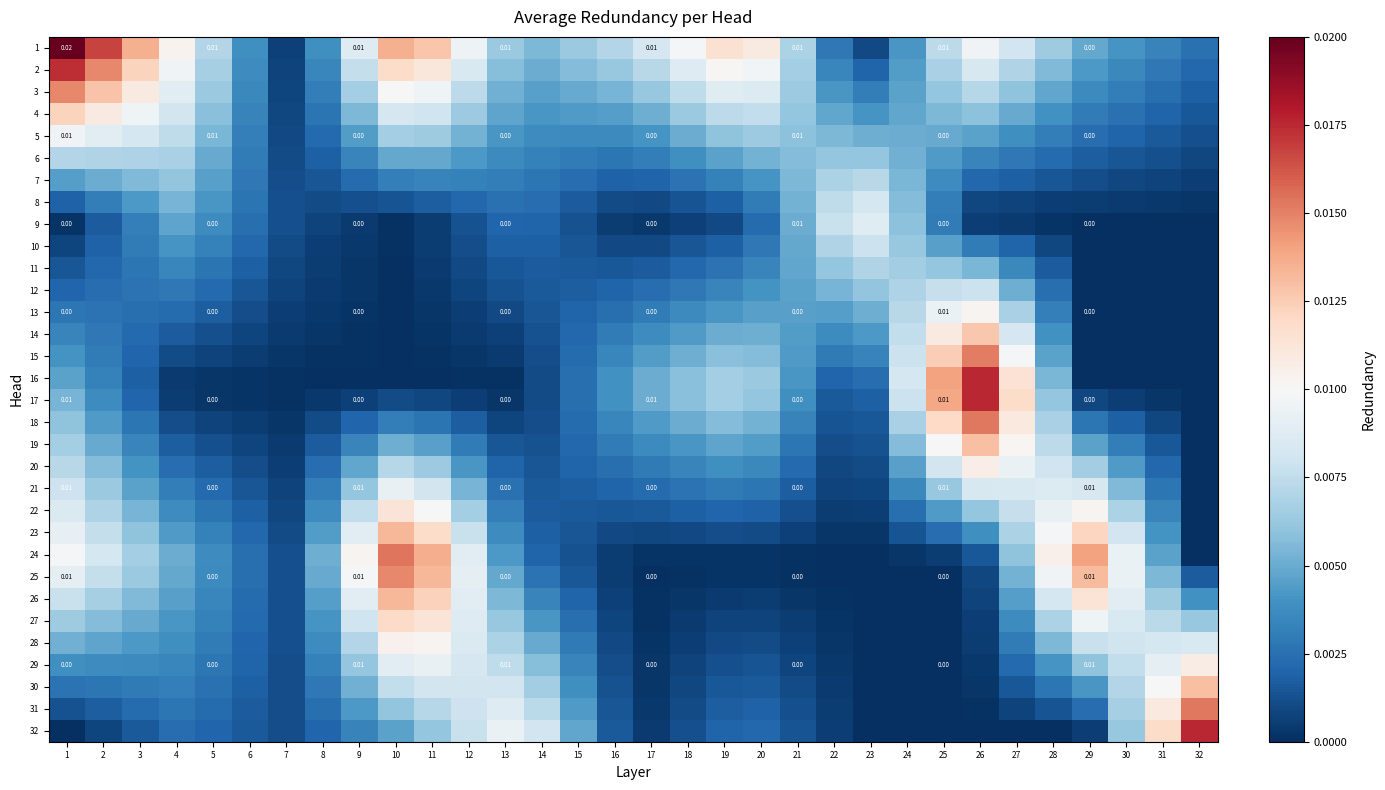

The 22 series shows 0.0 at 8. True or false?

False